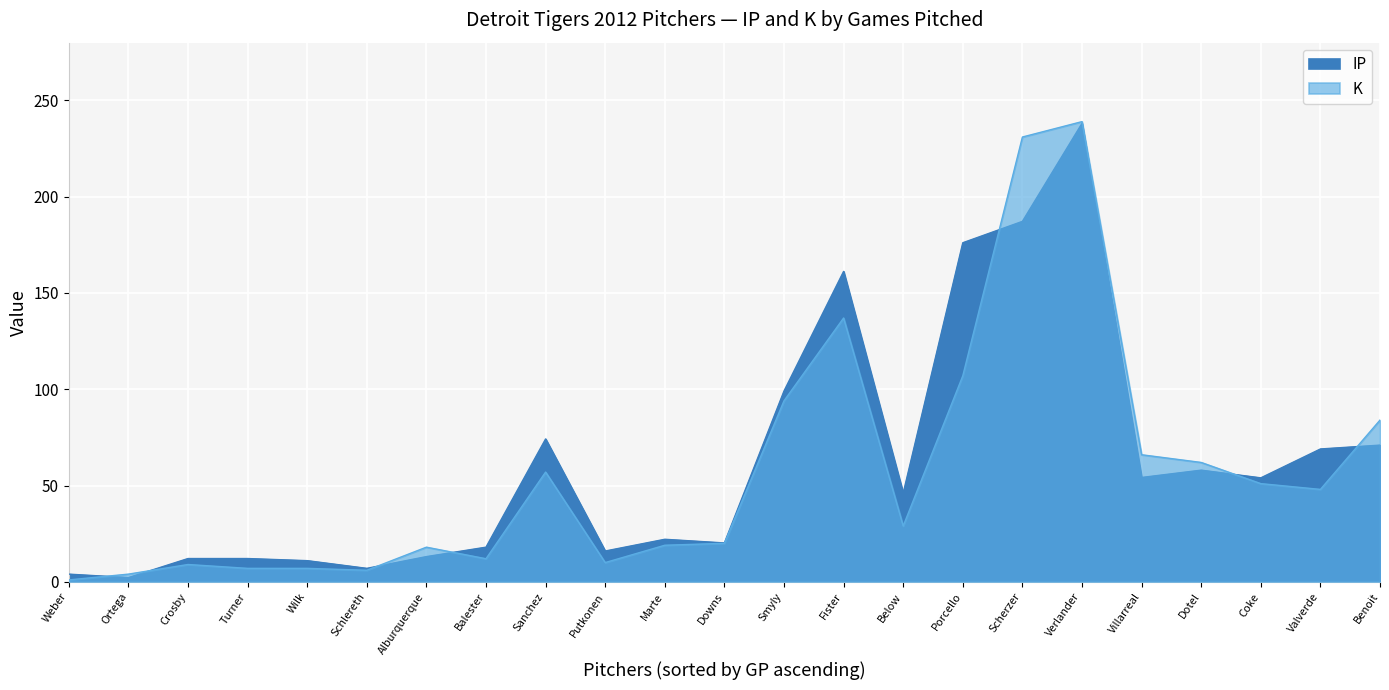

At 16, list the series in order from smallest to largest.

IP, K